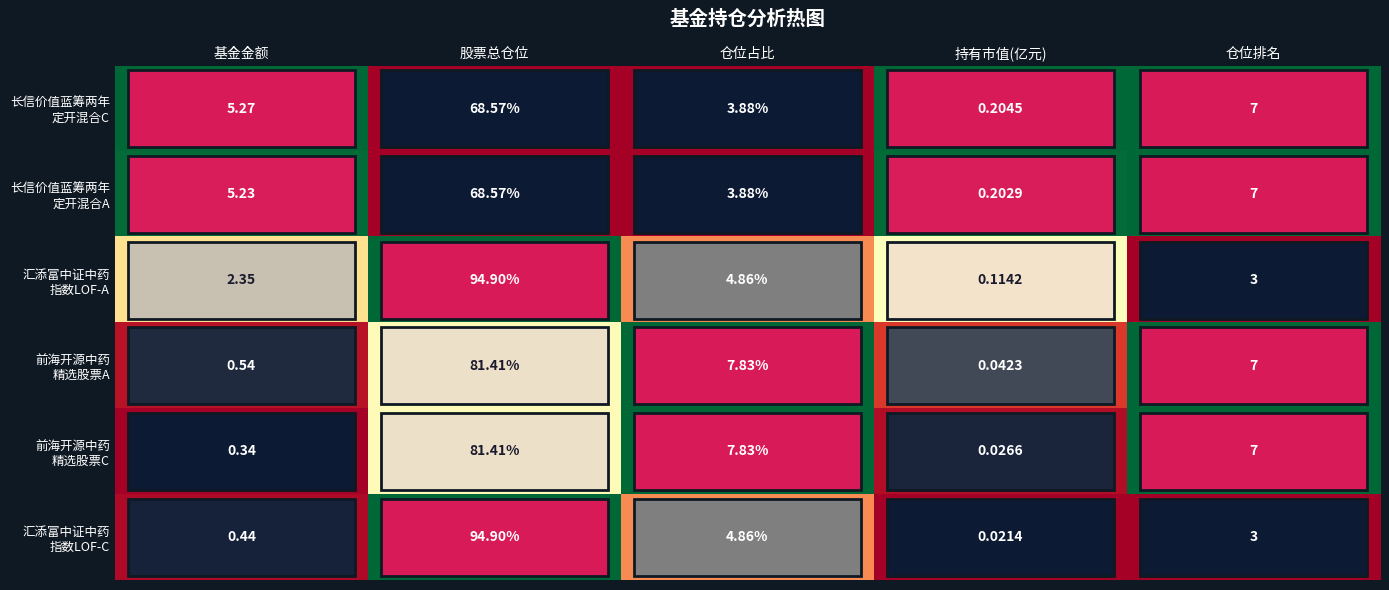

At which category is the sum across all series the highest?

股票总仓位